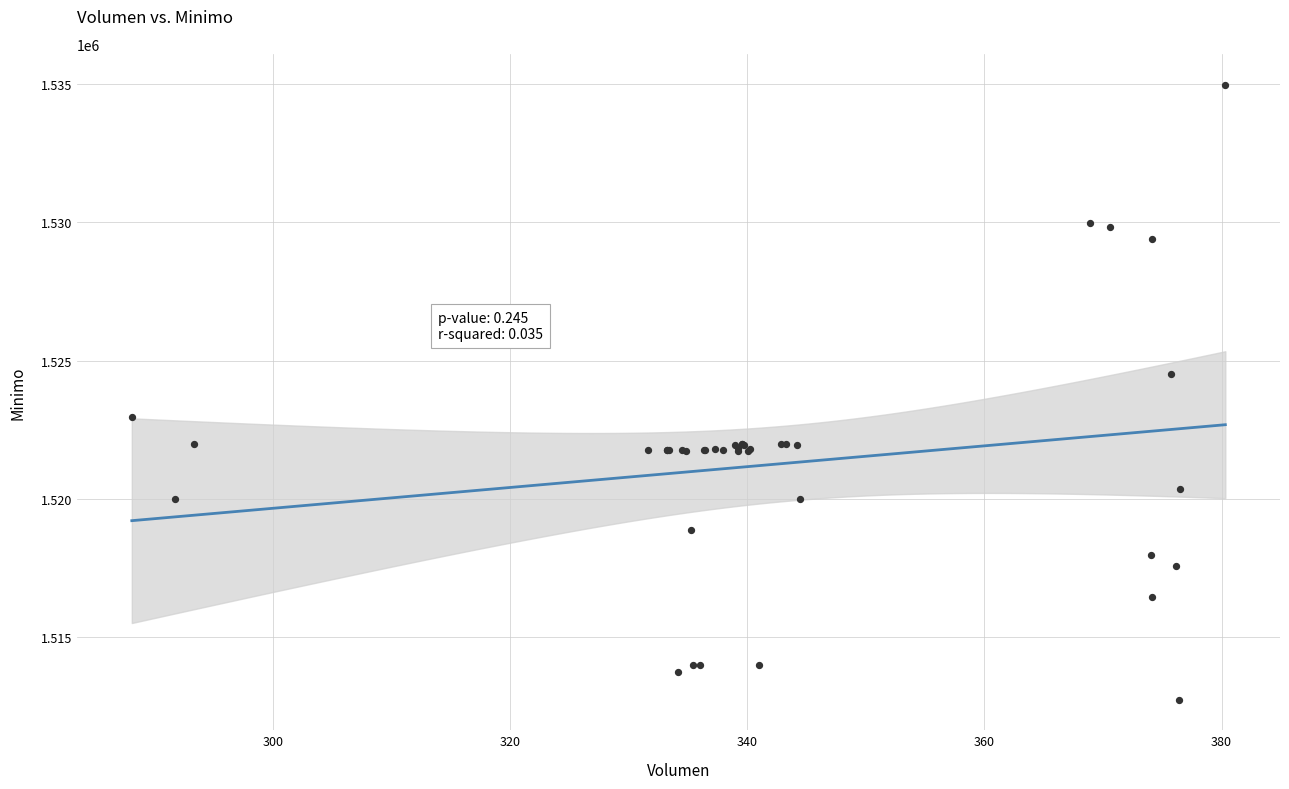

What Y value in the scatter plot is closest to 1523862?

1524513